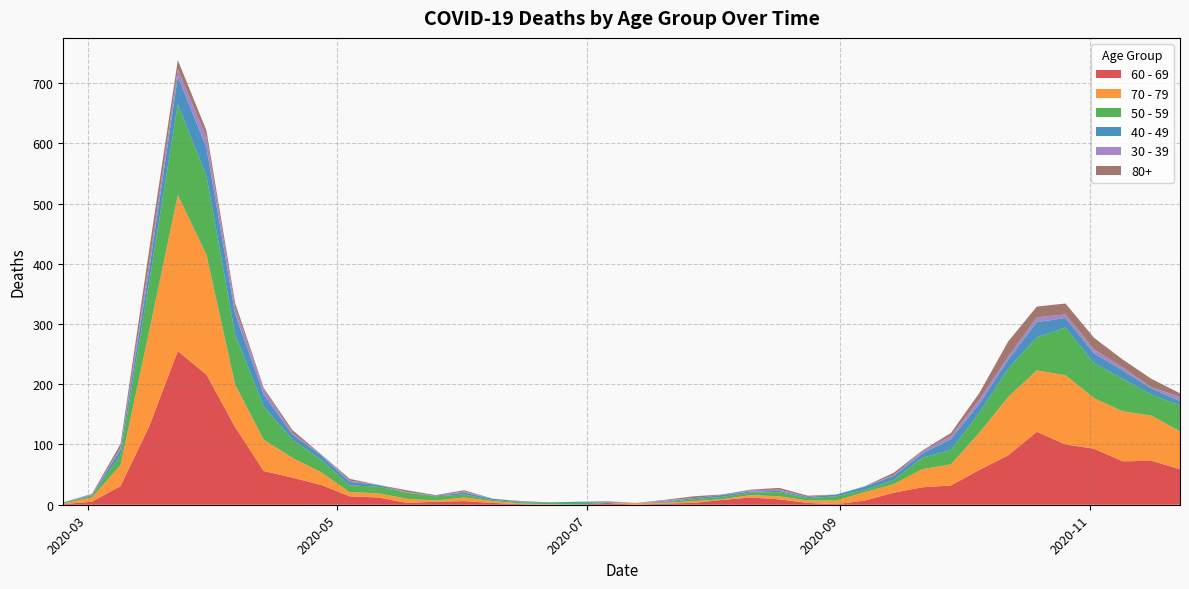

In 40 - 49, how many points are lower than both neighbors (excluding endpoints)?

2